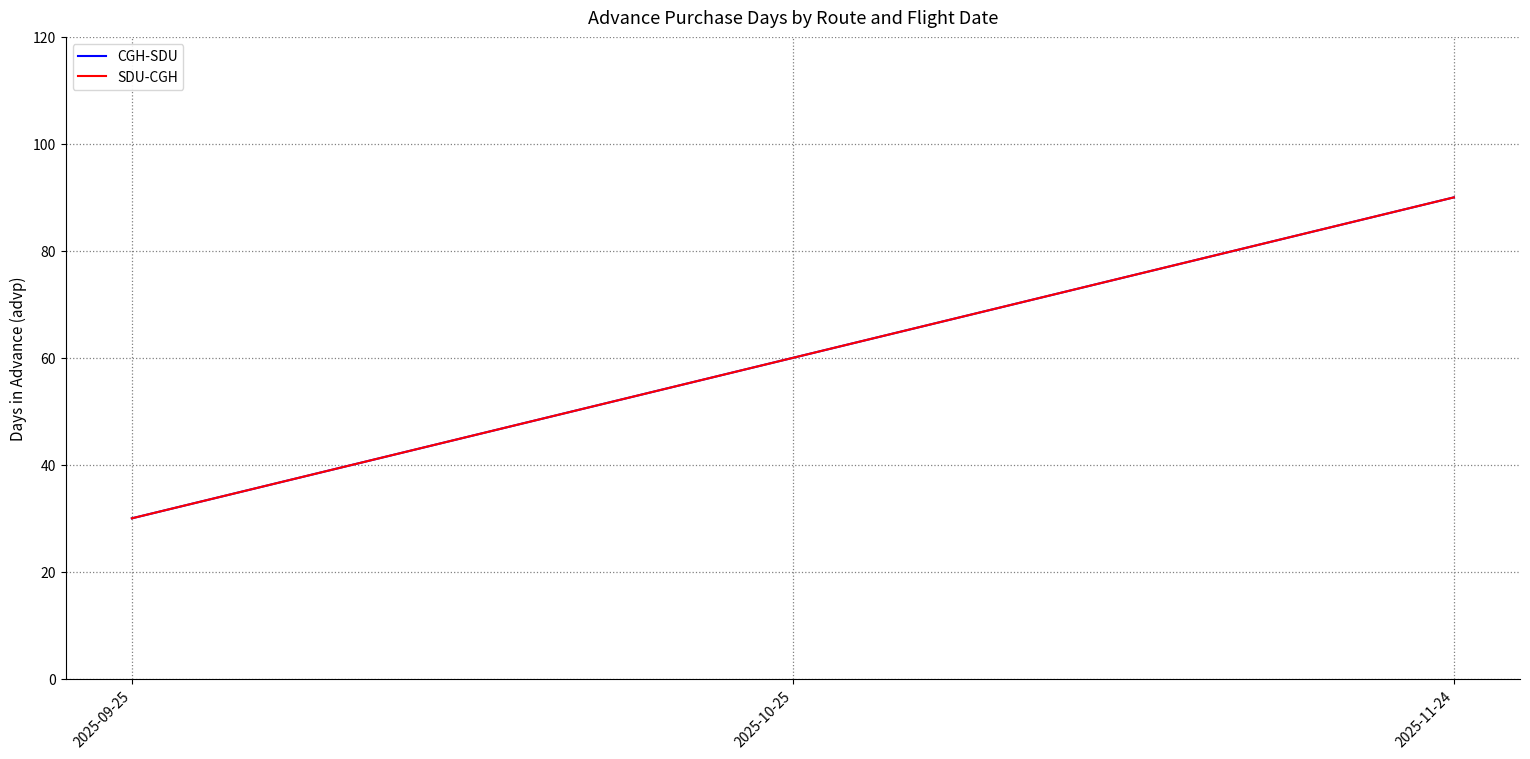

What is the label of the 1st point from the left?

2025-09-25